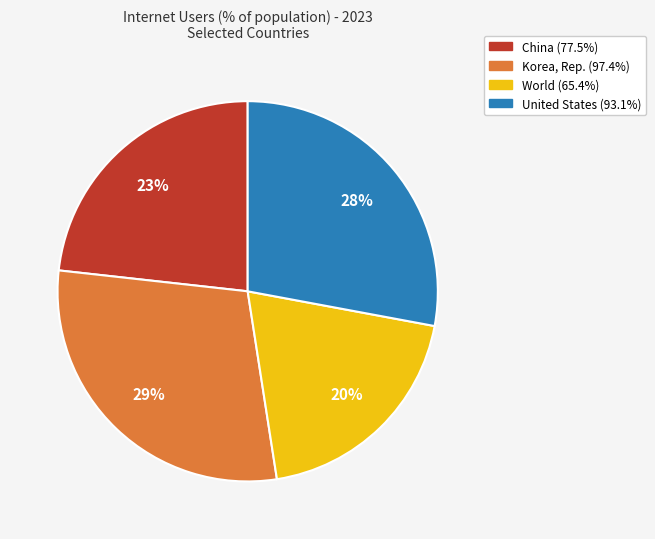

Does any single category account for the majority?

No